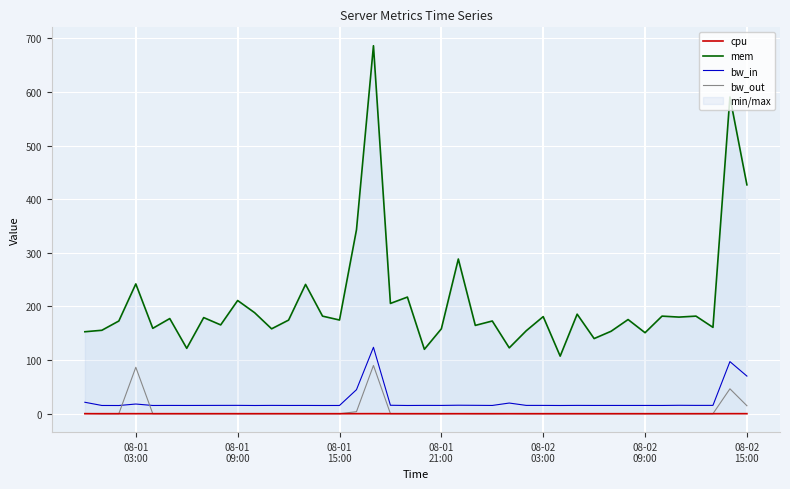

True or false: bw_in and cpu intersect in this chart.

False